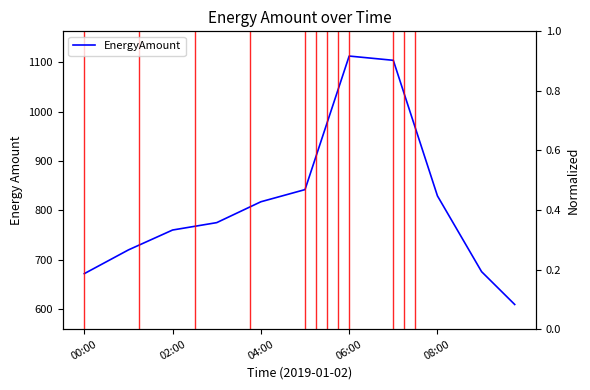

Count the number of data series in this chart.

1